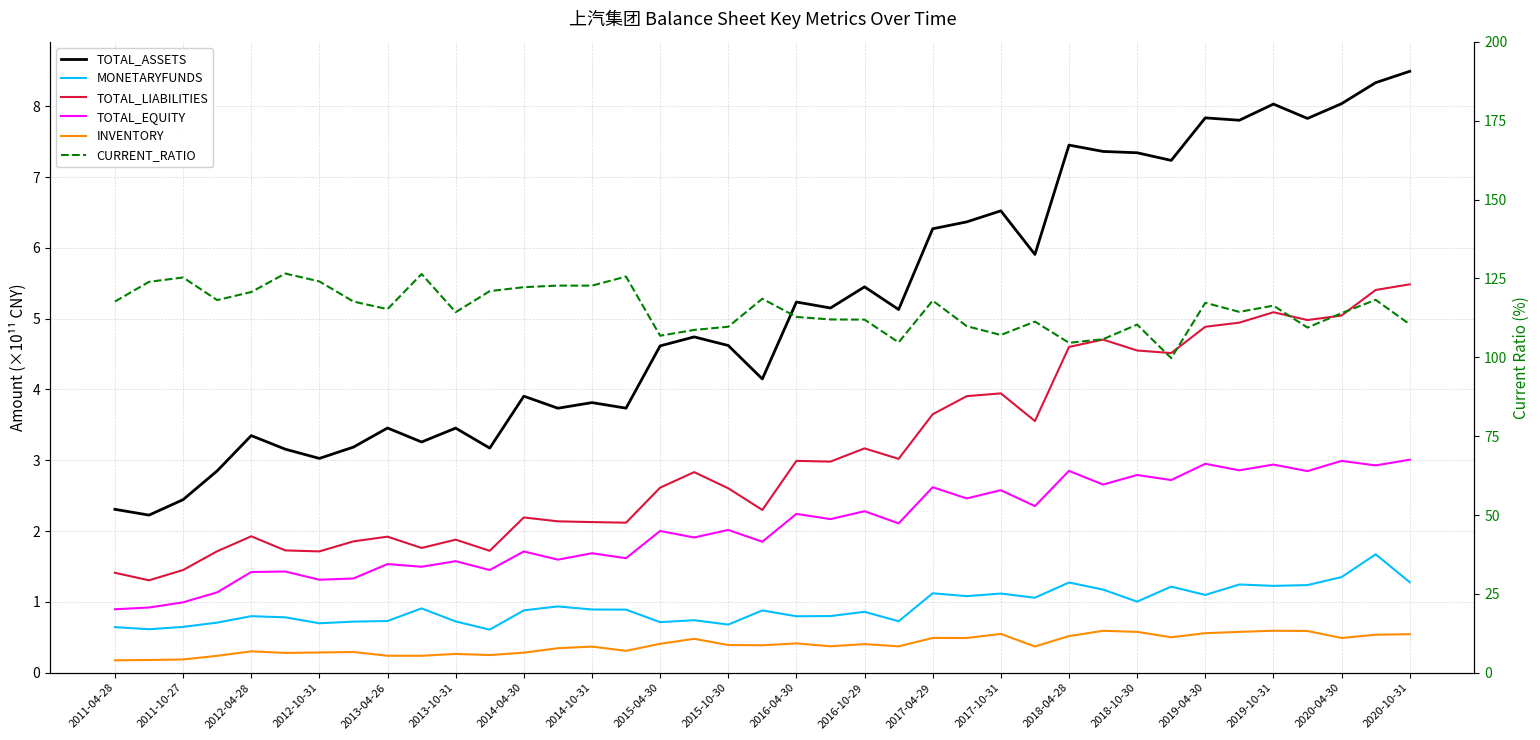

Which series has the largest range (max minus min)?

CURRENT_RATIO